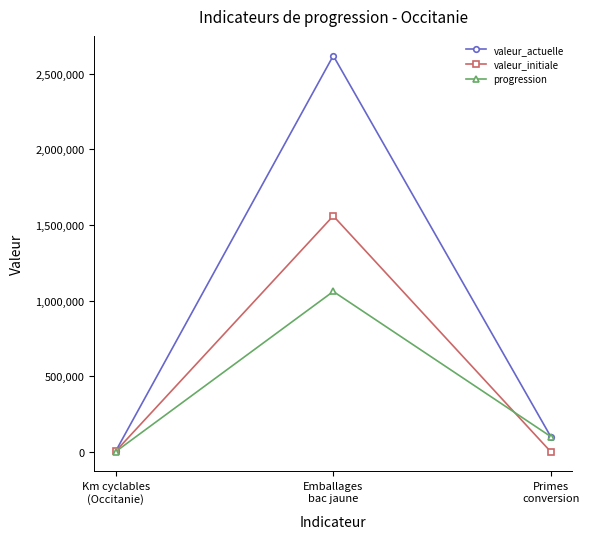

Where does the valeur_actuelle series first go above 100245?

Emballages
bac jaune